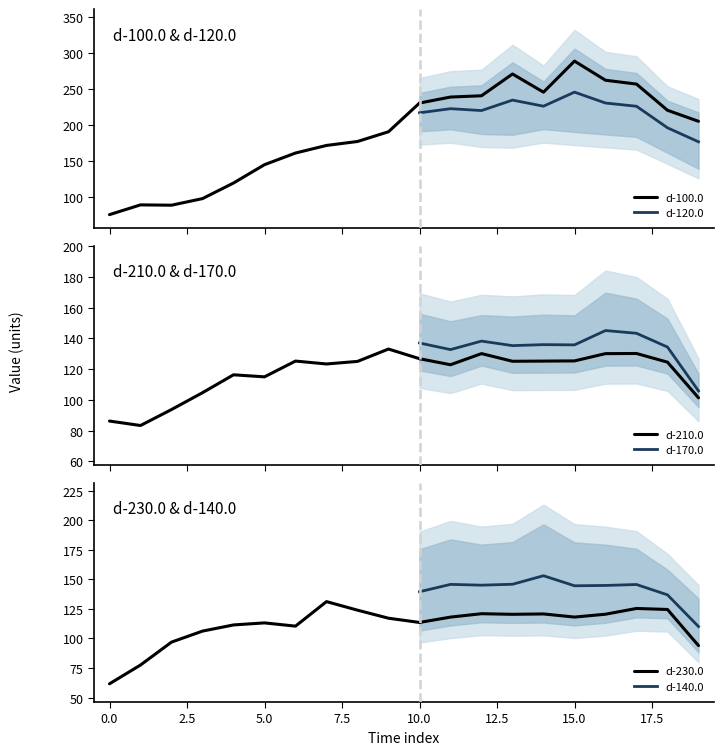

What is the difference between the second highest and second lowest values in the d-100.0 series?

181.8